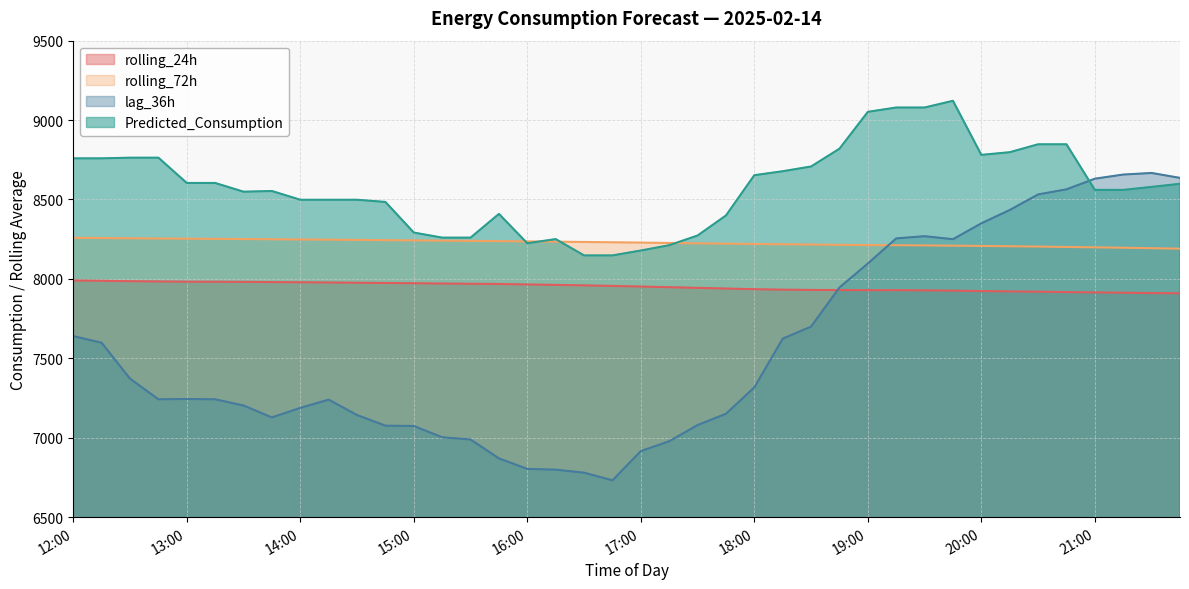

How many interior local peaks does the lag_36h series have?

4